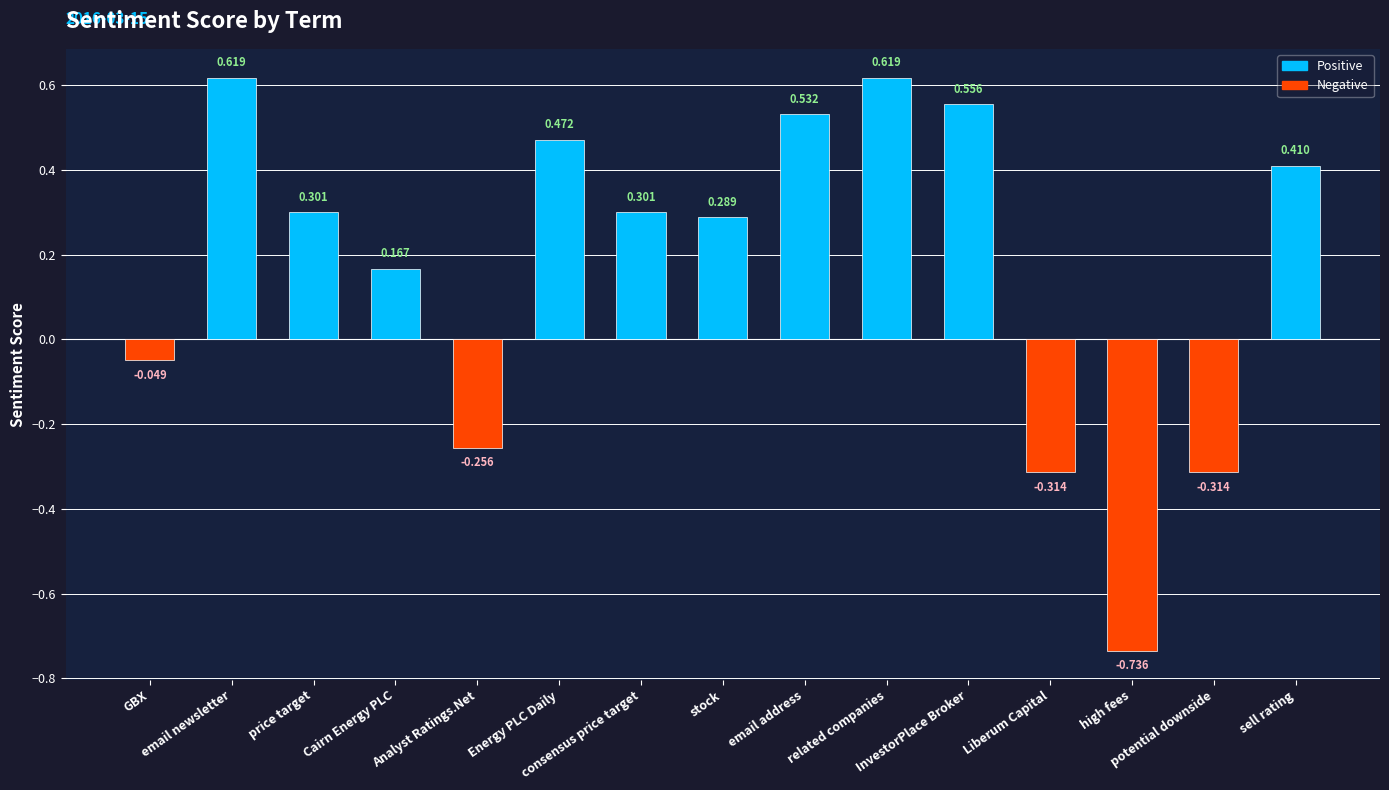

Are the bars grouped side by side (vs. stacked)?

No